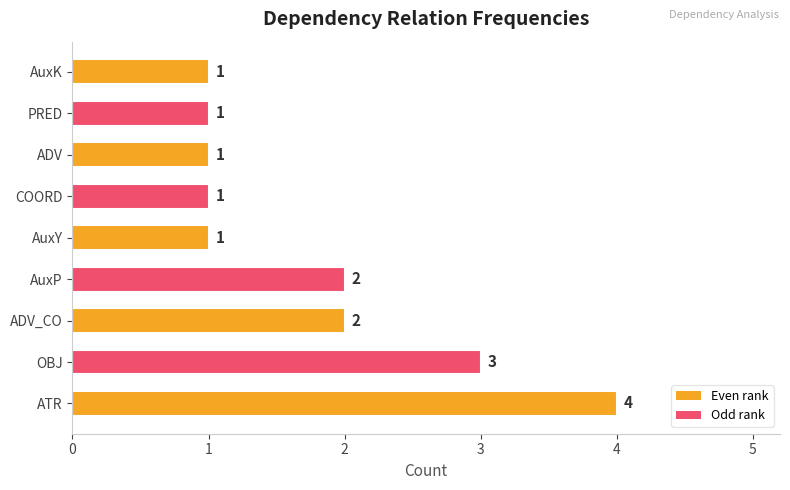

True or false: the data shows 2 at AuxP.

True